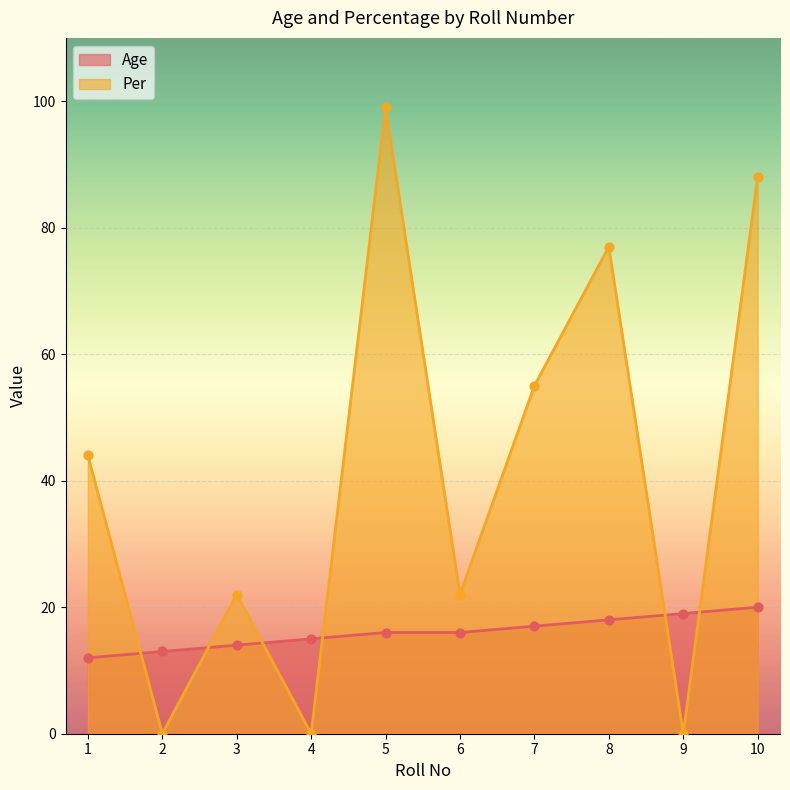

At which category is the sum across all series the highest?

5